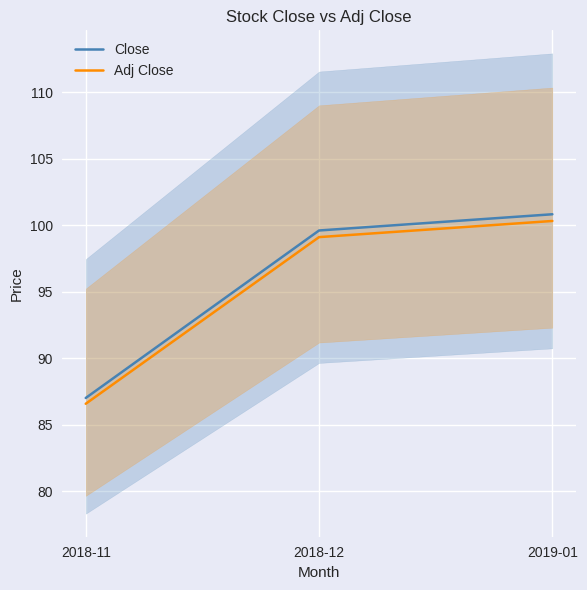

How many values in the Adj Close series exceed 99?

2